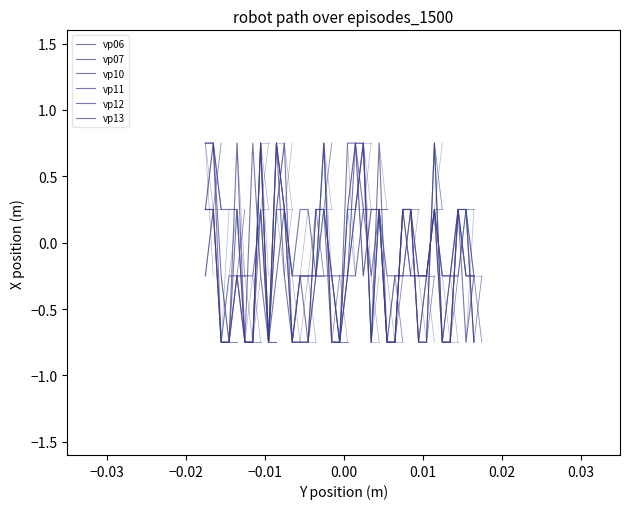

How many positive values does the vp12 series have?

12